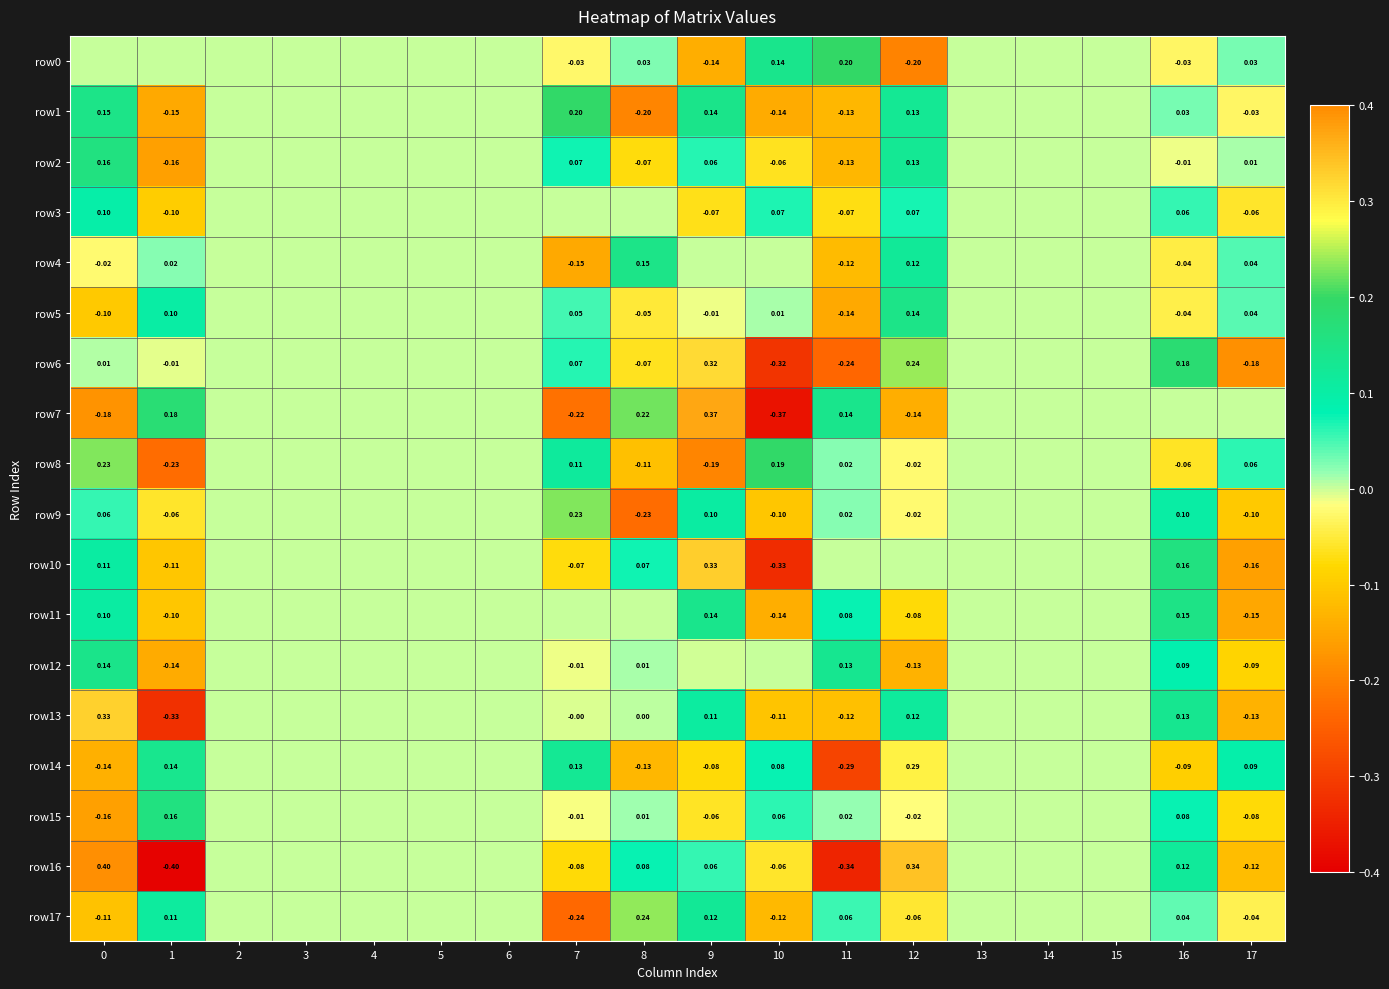

Which series has the largest total across all categories?

row0